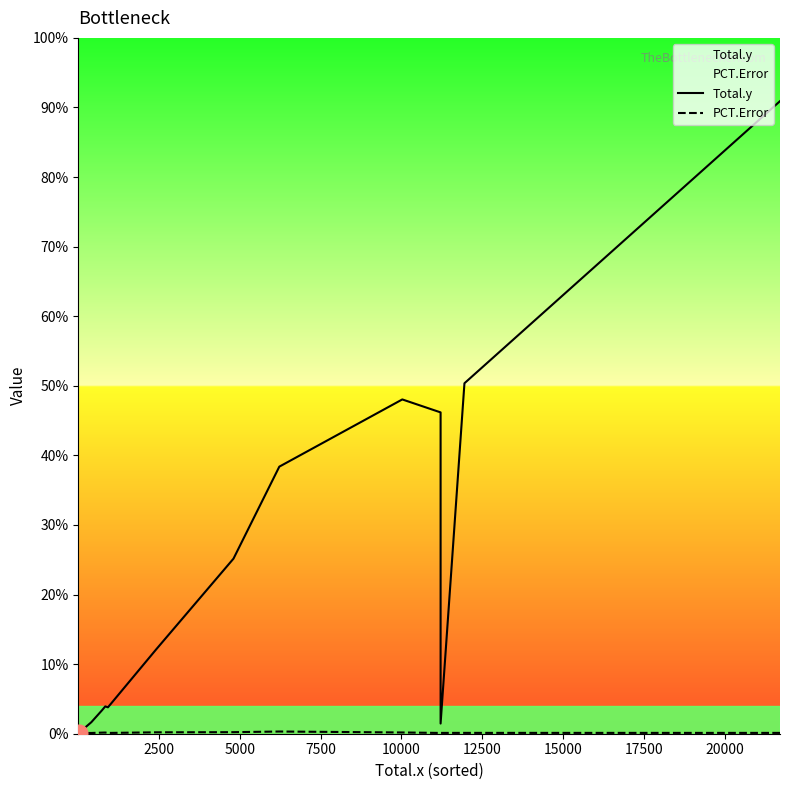

Which series has the largest total across all categories?

Total.y